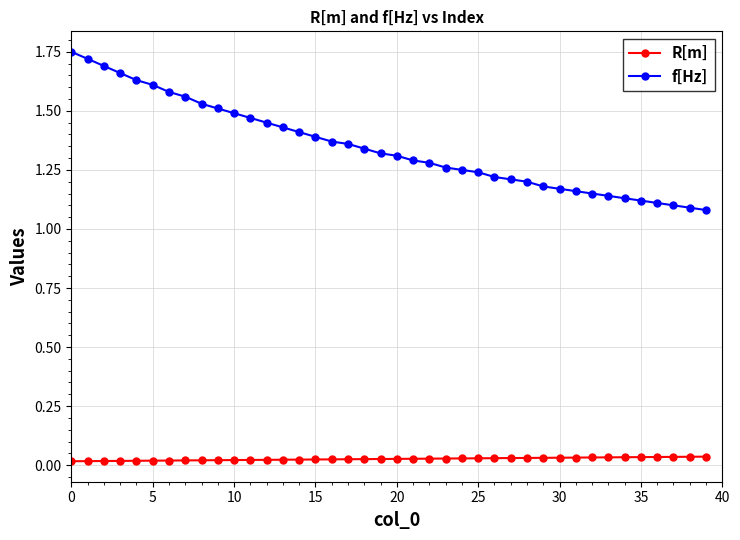

List the series in order of their overall mean, lowest first.

R[m], f[Hz]